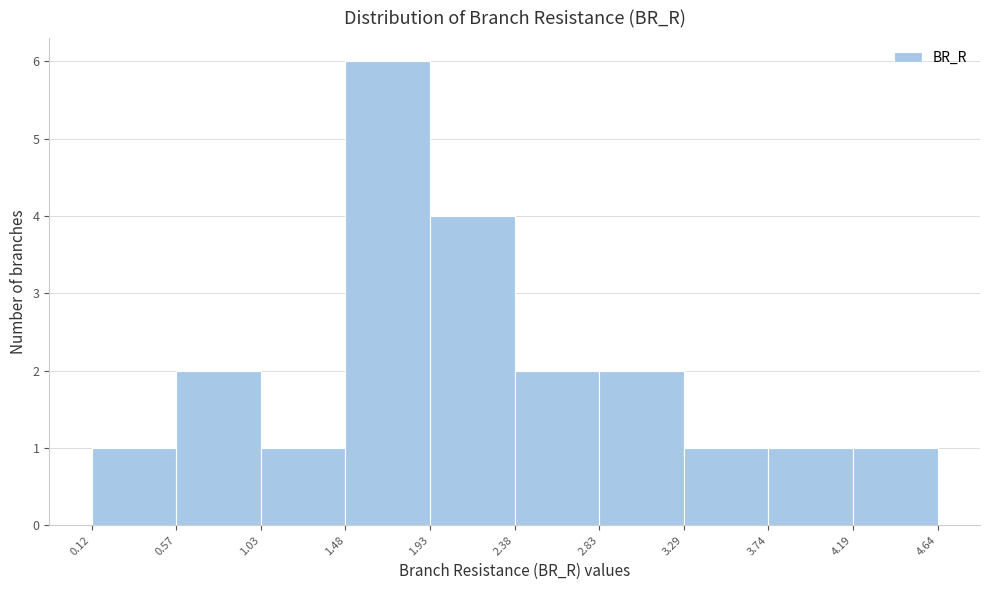

What is the height of the bar covering 1.93 to 2.38 on the x-axis? The values are not printed on the chart, so give them approximately, as read against the axis.

4